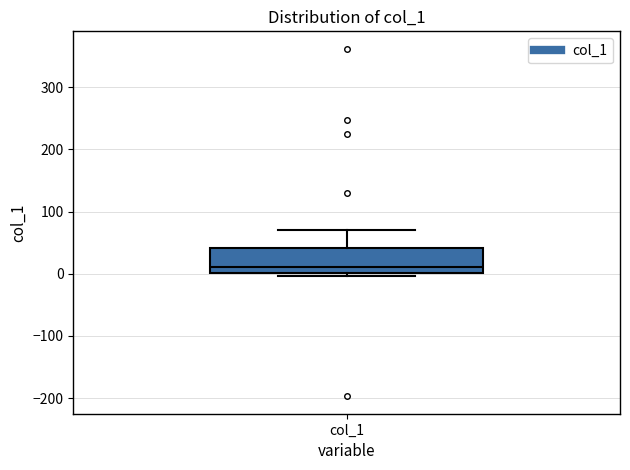

Where is the lower edge of the box for col_1 on the y-axis? The values are not printed on the chart, so give them approximately, as read against the axis.

0